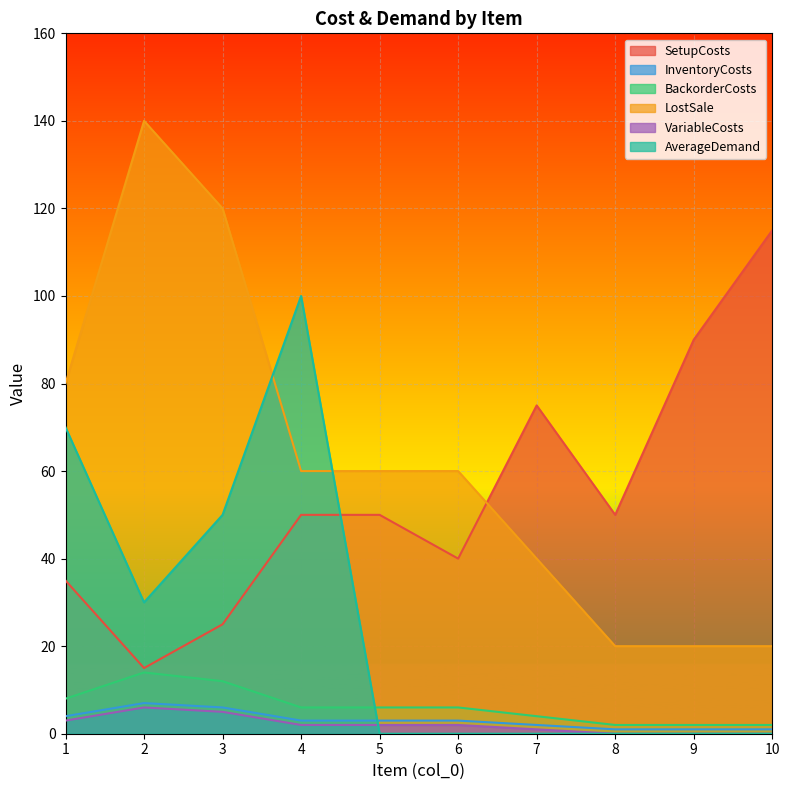

How many intersections are there between LostSale and SetupCosts?

1